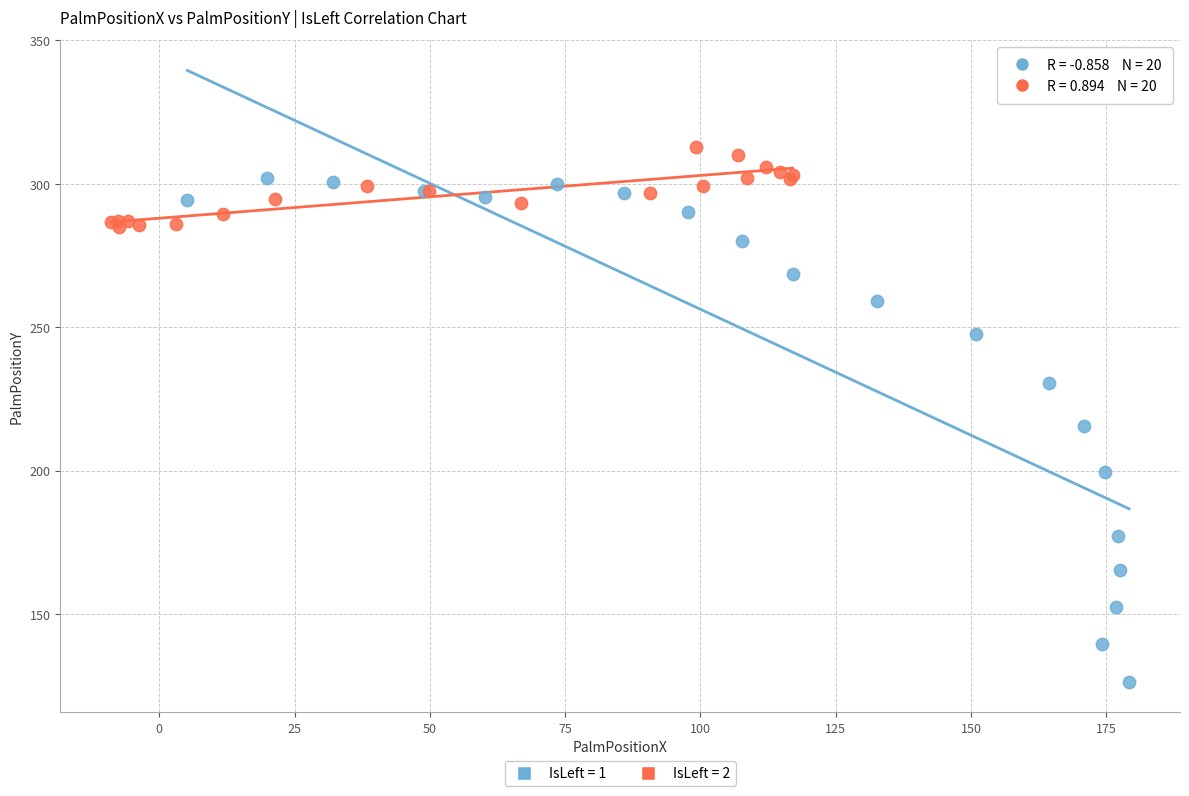

Which series has the widest spread of Y values?

IsLeft = 1